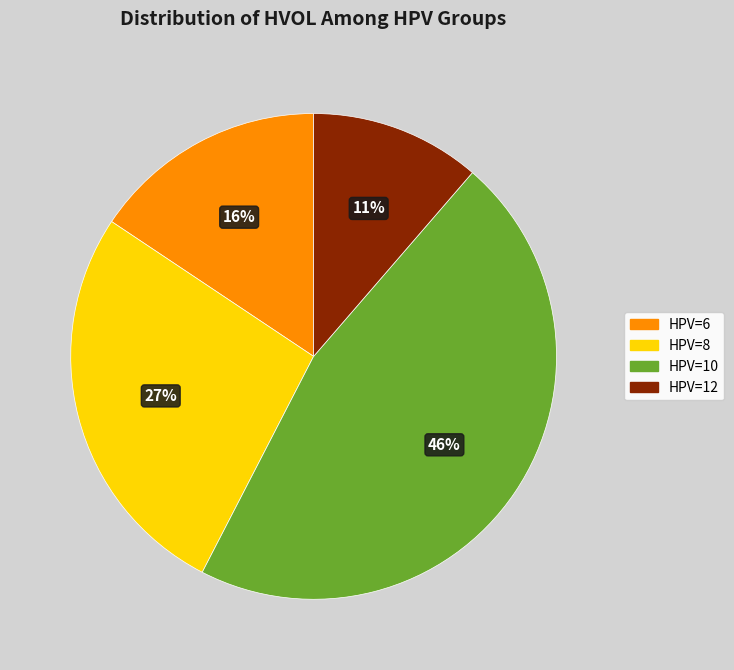

Which has a higher value, HPV=6 or HPV=8?

HPV=8